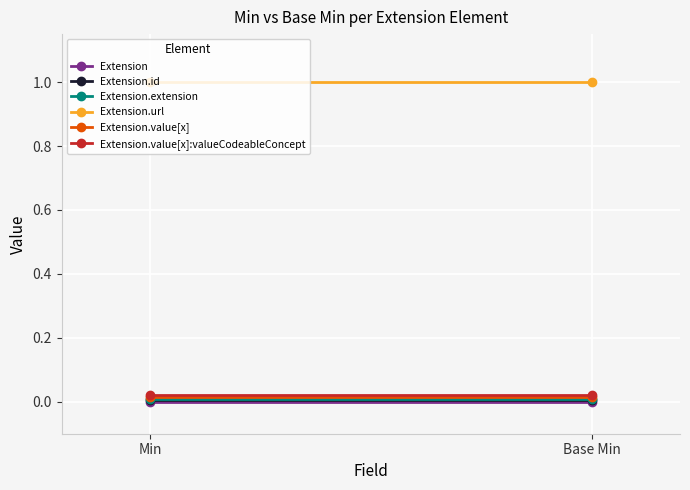

Reading right to left, transcribe all the data shown in this chart.

Extension: 0.0	0.0
Extension.id: 0.0	0.0
Extension.extension: 0.0	0.0
Extension.url: 1.0	1.0
Extension.value[x]: 0.0	0.0
Extension.value[x]:valueCodeableConcept: 0.0	0.0